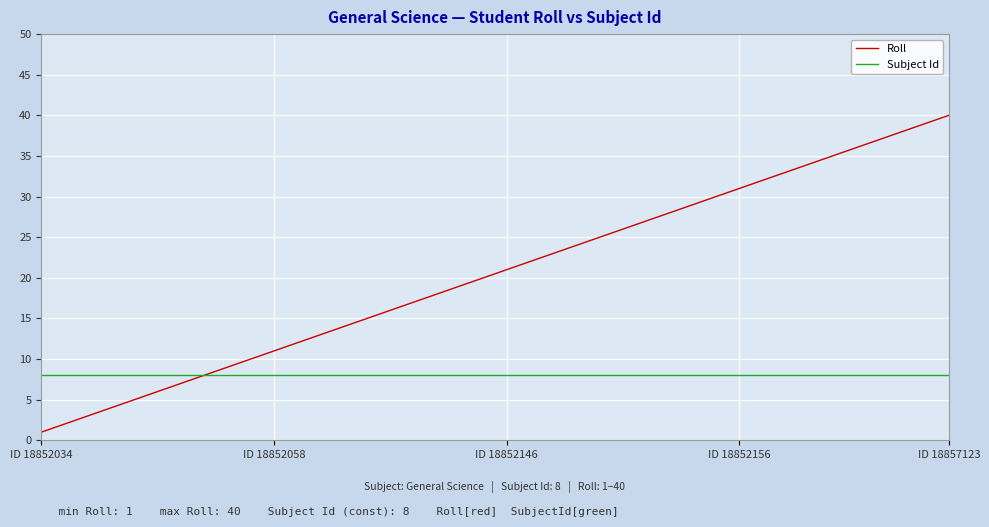

What is the difference between the maximum and minimum values in the Roll series?

39